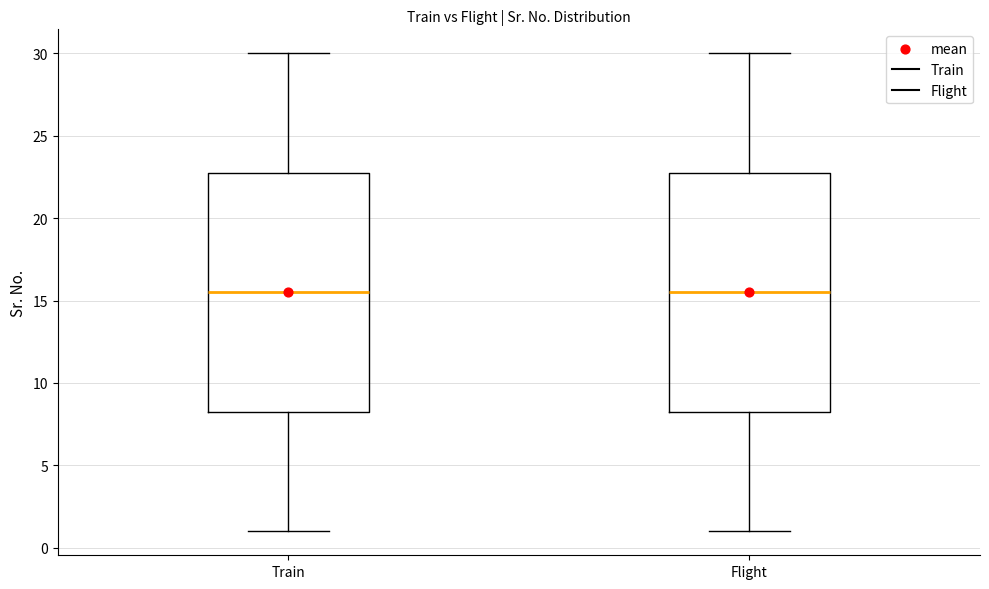

Reading left to right, transcribe this box plot: for each box, give where its median line is, the range the box spans, and where its two whiskers end, as read against the y-axis. The values are not printed on the chart, so give them approximately, as read against the axis.

Train: median 15.5, box 8.5 to 23.0, whiskers 1.0 to 30.0
Flight: median 15.5, box 8.5 to 23.0, whiskers 1.0 to 30.0